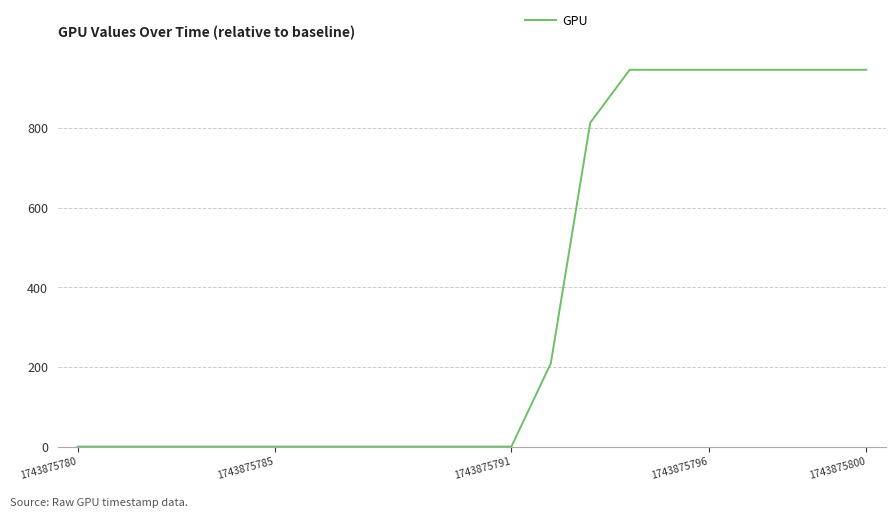

Does the chart have visible grid lines?

Yes